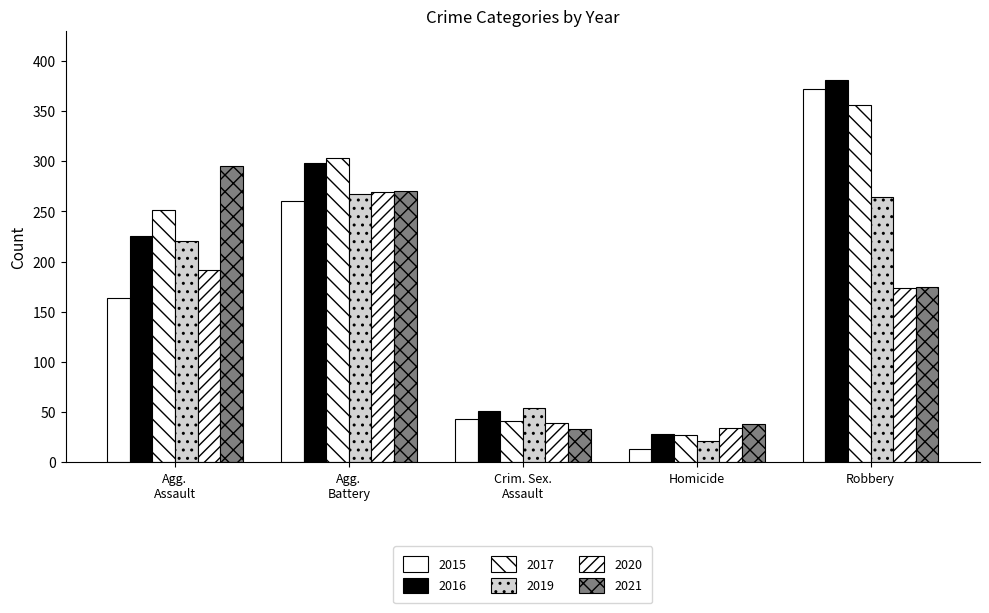

How many groups of bars are there?

5